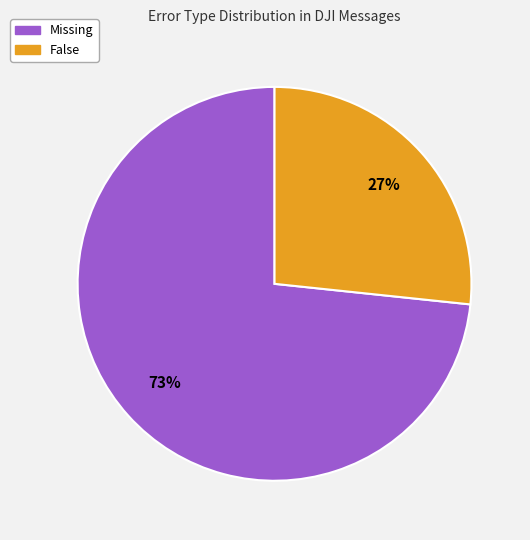

The Missing slice represents 62% of the pie. True or false?

False